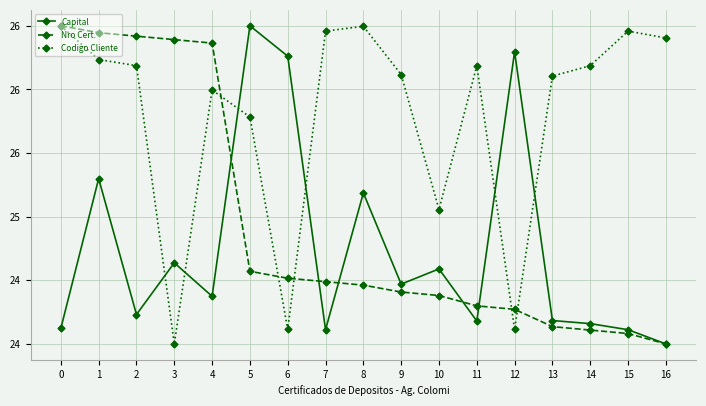

What are all the series names shown in the legend?

Capital, Nro Cert., Codigo Cliente